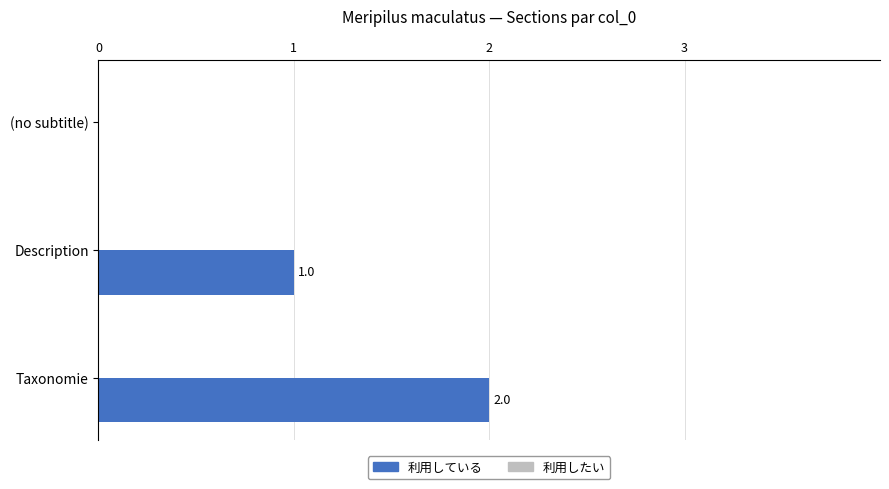

True or false: the data shows 1 at (no subtitle).

False